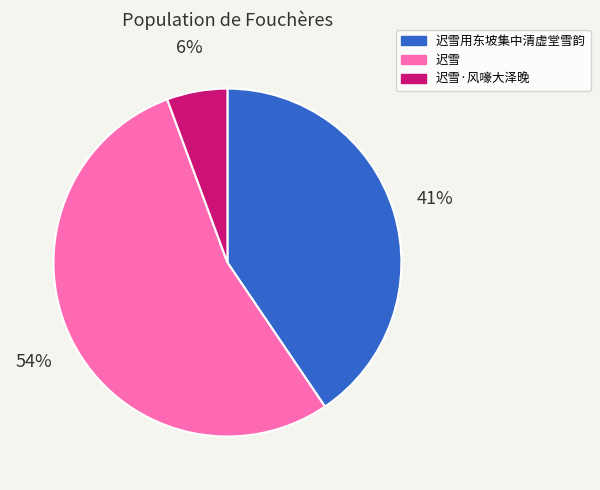

Is the sum of 迟雪·风嚎大泽晚 and 迟雪用东坡集中清虚堂雪韵 greater than half?

No